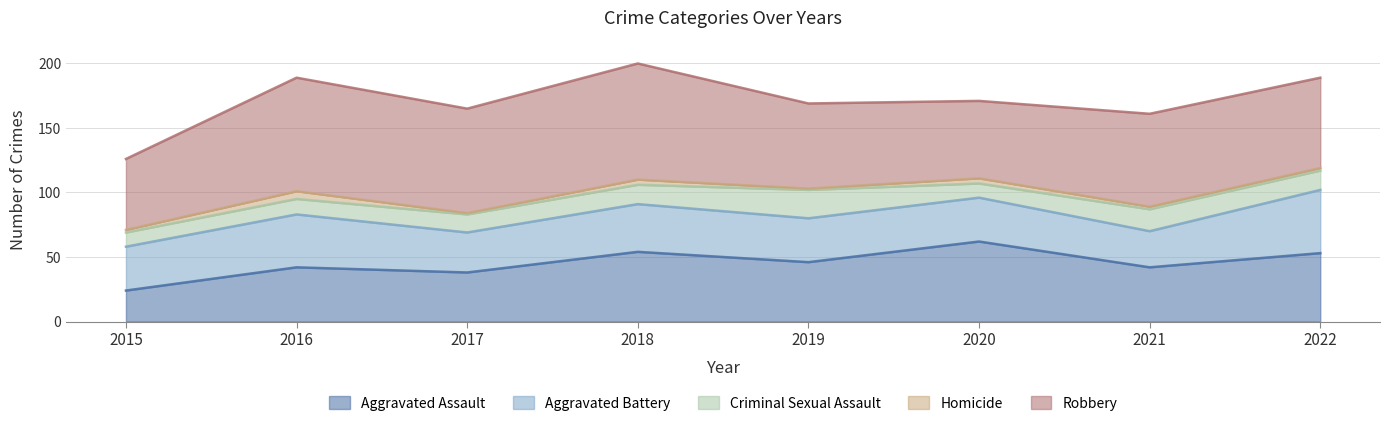

At which category is the sum across all series the highest?

2018